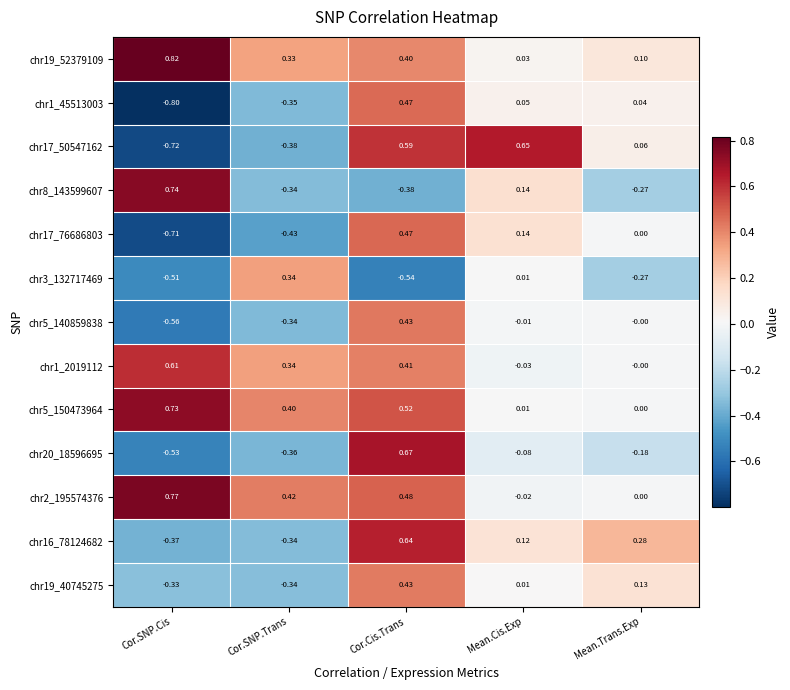

What is the smallest value displayed?

-0.8